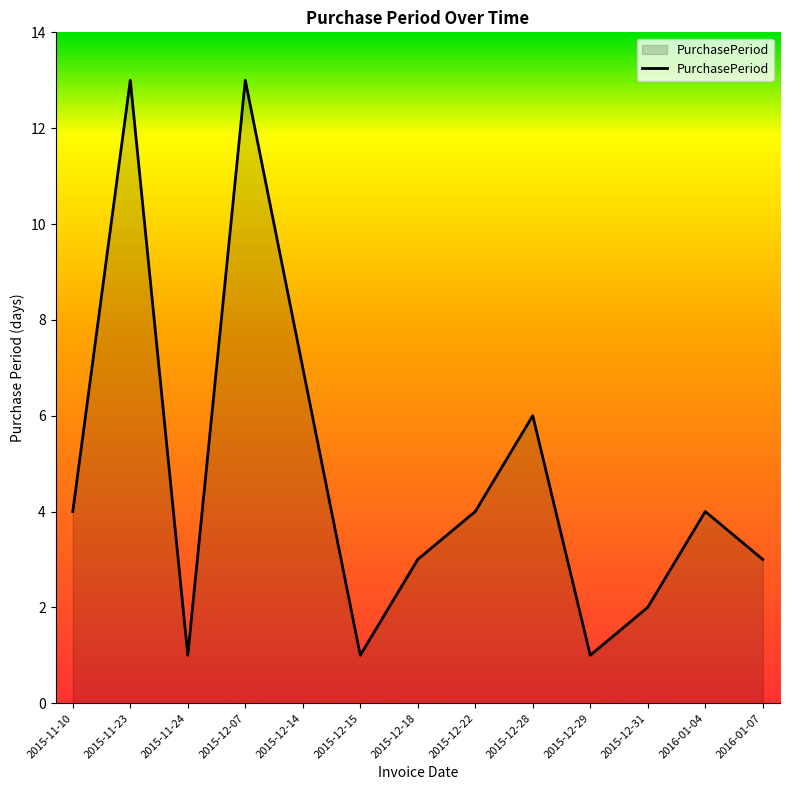

What position from the left is 2015-12-18?

7